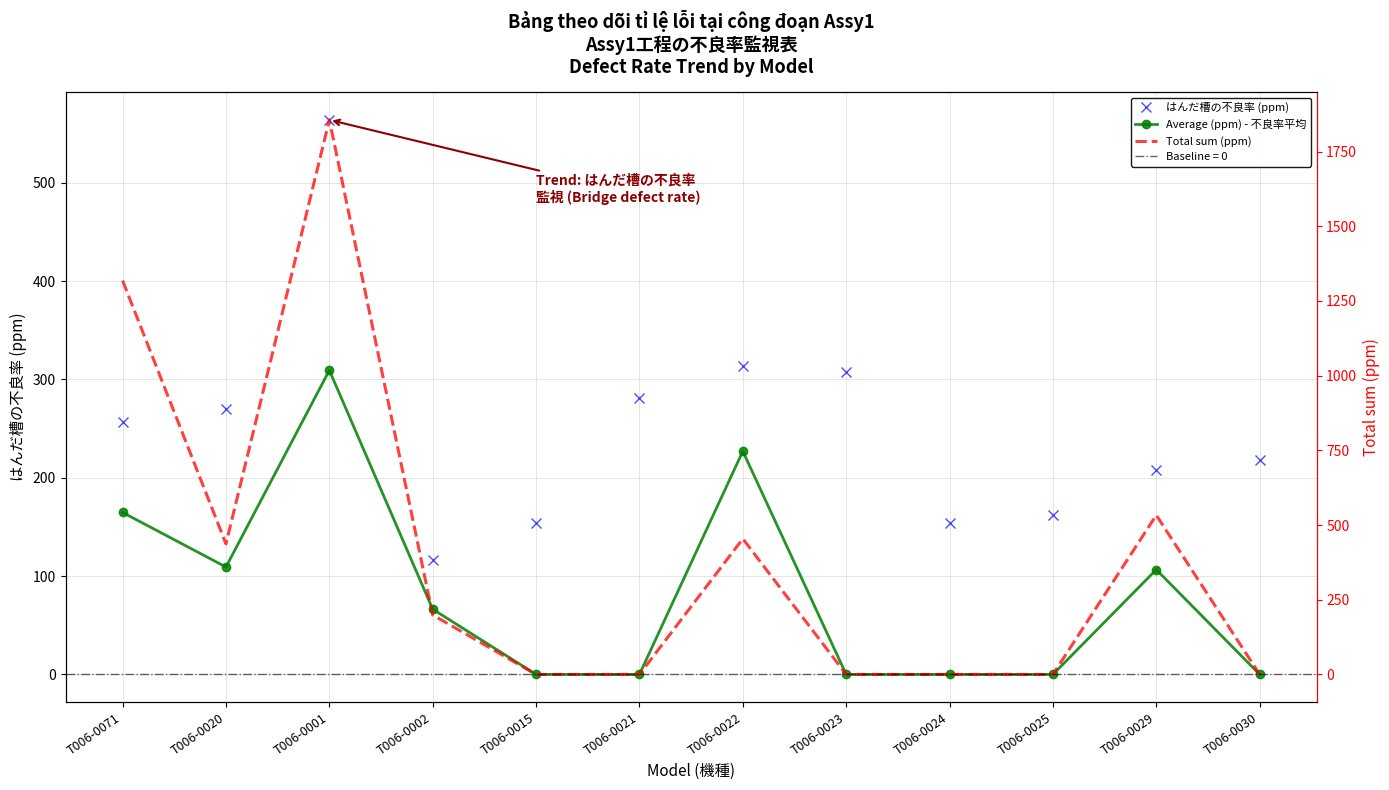

What is the difference between the highest and lowest values at T006-0030?

218.0